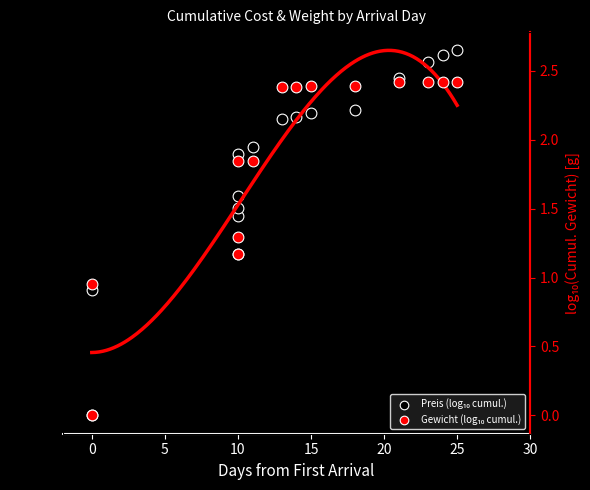

Which series has the widest spread of Y values?

Gewicht (log₁₀ cumul.)